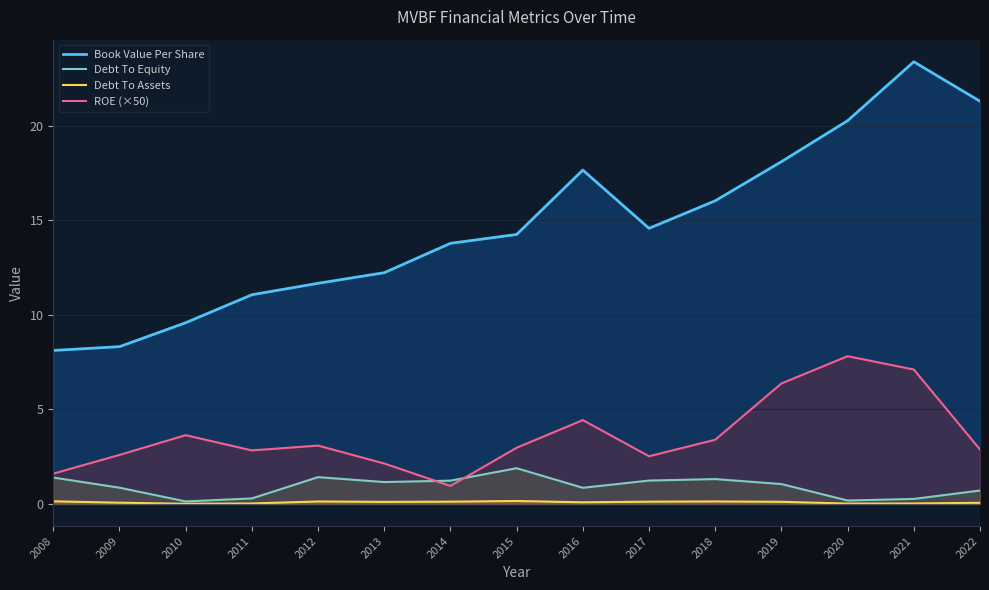

What is the total value across all series at 2018?

20.9